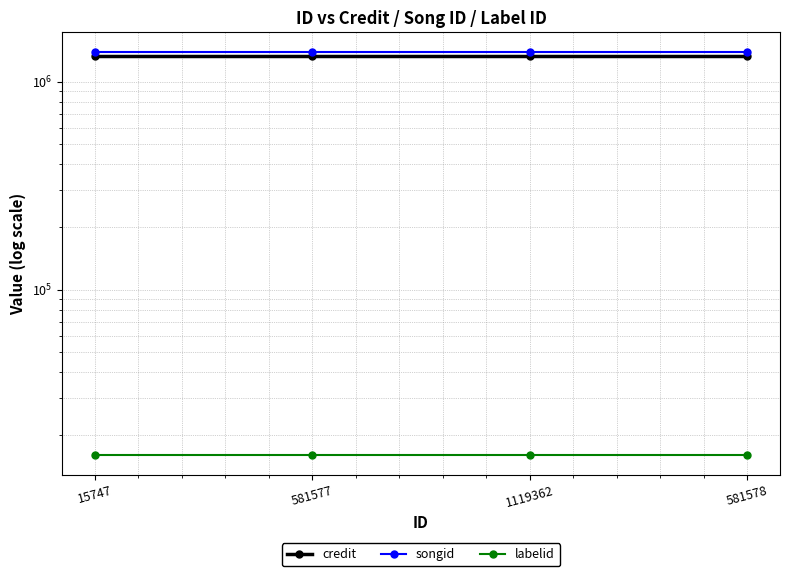

Which has a higher value, 15747 or 581578?

15747